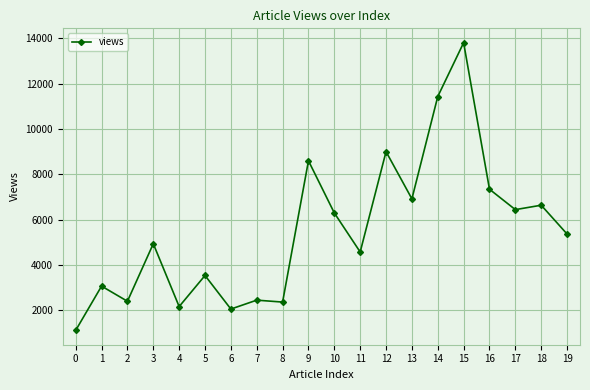

Does the chart have visible grid lines?

Yes